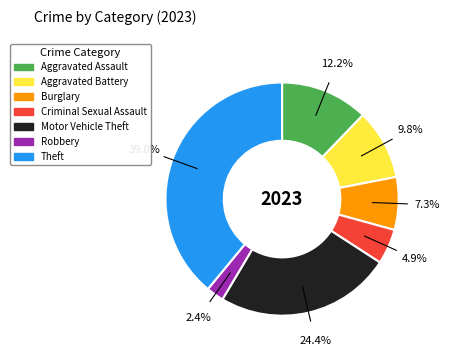

To the nearest percent, what portion does Aggravated Battery represent?

10%